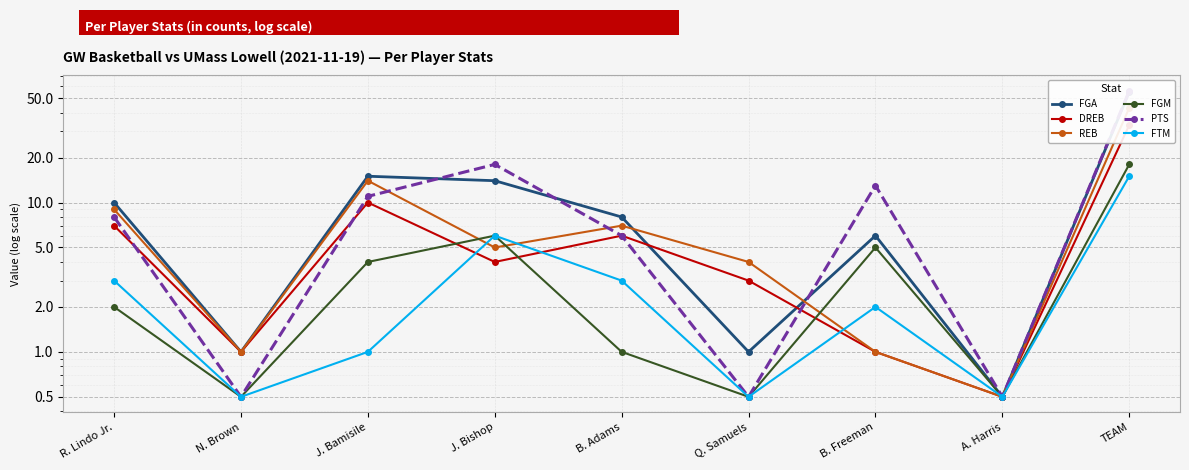

What position from the left is J. Bishop?

4